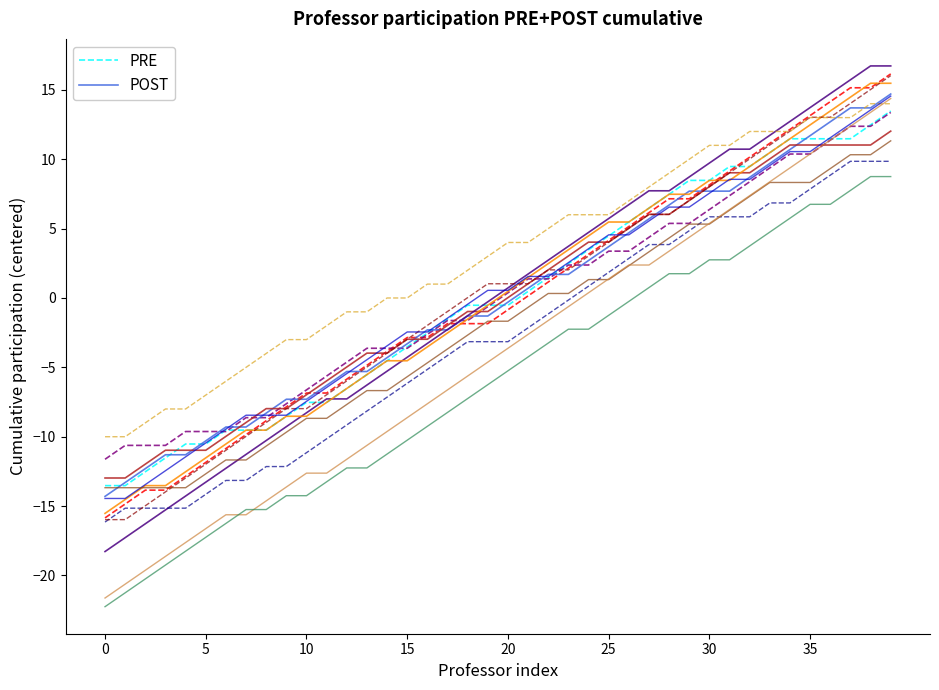

Reading right to left, what are all the values shown in this chart?

PRE: 13.5	12.5	11.5	11.5	11.5	11.5	10.5	9.5	9.5	8.5	8.5	7.5	6.5	5.5	4.5	3.5	2.5	1.5	0.5	-0.5	-0.5	-0.5	-1.5	-2.5	-3.5	-4.5	-5.5	-6.5	-7.5	-7.5	-8.5	-9.5	-9.5	-9.5	-10.5	-10.5	-11.5	-12.5	-13.5	-13.5
POST: 14.7	13.7	13.7	12.7	11.7	10.7	9.7	8.7	7.7	7.7	7.7	6.7	5.7	4.7	3.7	2.7	1.7	1.7	0.7	-0.3	-1.3	-1.3	-2.3	-2.3	-3.3	-4.3	-5.3	-5.3	-6.3	-7.3	-7.3	-8.3	-9.3	-9.3	-10.3	-11.3	-11.3	-12.3	-13.3	-14.3